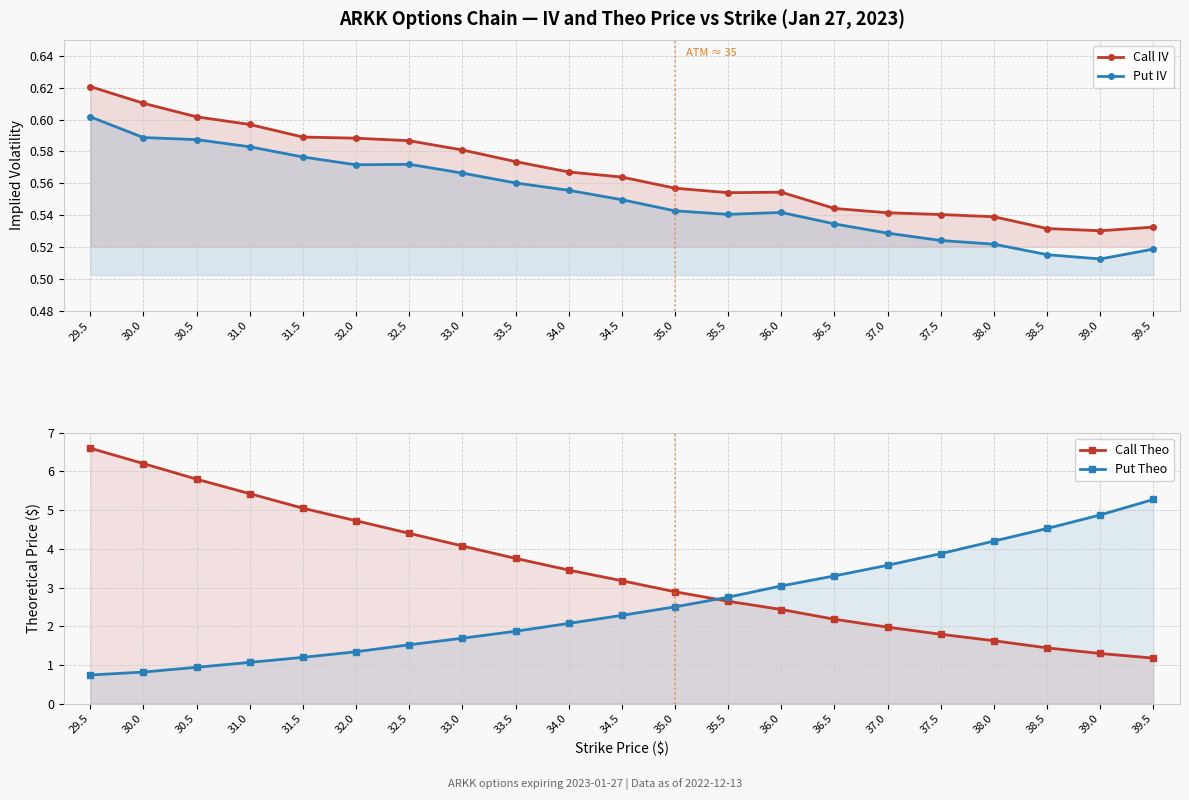

Reading left to right, list all the values displayed in this chart.

Call IV: 29.5=0.6	30.0=0.6	30.5=0.6	31.0=0.6	31.5=0.6	32.0=0.6	32.5=0.6	33.0=0.6	33.5=0.6	34.0=0.6	34.5=0.6	35.0=0.6	35.5=0.6	36.0=0.6	36.5=0.5	37.0=0.5	37.5=0.5	38.0=0.5	38.5=0.5	39.0=0.5	39.5=0.5
Put IV: 29.5=0.6	30.0=0.6	30.5=0.6	31.0=0.6	31.5=0.6	32.0=0.6	32.5=0.6	33.0=0.6	33.5=0.6	34.0=0.6	34.5=0.5	35.0=0.5	35.5=0.5	36.0=0.5	36.5=0.5	37.0=0.5	37.5=0.5	38.0=0.5	38.5=0.5	39.0=0.5	39.5=0.5
Call Theo: 29.5=6.6	30.0=6.2	30.5=5.8	31.0=5.4	31.5=5.0	32.0=4.7	32.5=4.4	33.0=4.1	33.5=3.8	34.0=3.5	34.5=3.2	35.0=2.9	35.5=2.6	36.0=2.4	36.5=2.2	37.0=2.0	37.5=1.8	38.0=1.6	38.5=1.4	39.0=1.3	39.5=1.2
Put Theo: 29.5=0.7	30.0=0.8	30.5=0.9	31.0=1.1	31.5=1.2	32.0=1.3	32.5=1.5	33.0=1.7	33.5=1.9	34.0=2.1	34.5=2.3	35.0=2.5	35.5=2.8	36.0=3.0	36.5=3.3	37.0=3.6	37.5=3.9	38.0=4.2	38.5=4.5	39.0=4.9	39.5=5.3